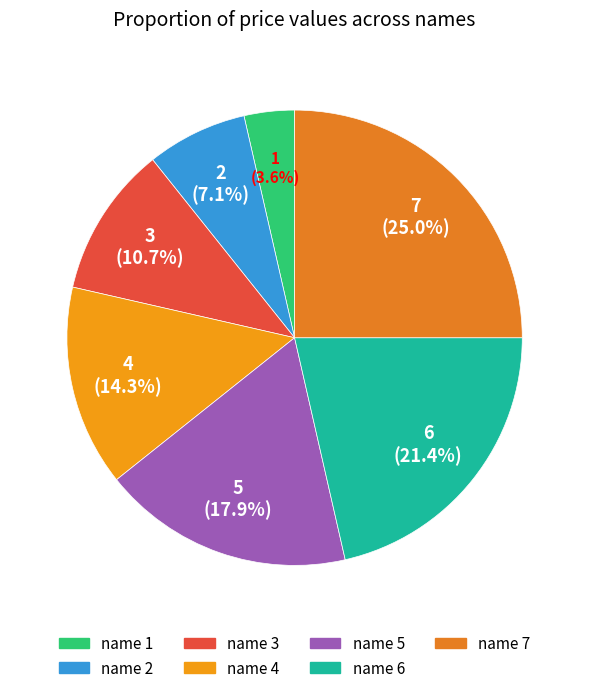

Combined, what portion of the pie is name 7 and name 1?

28.6%